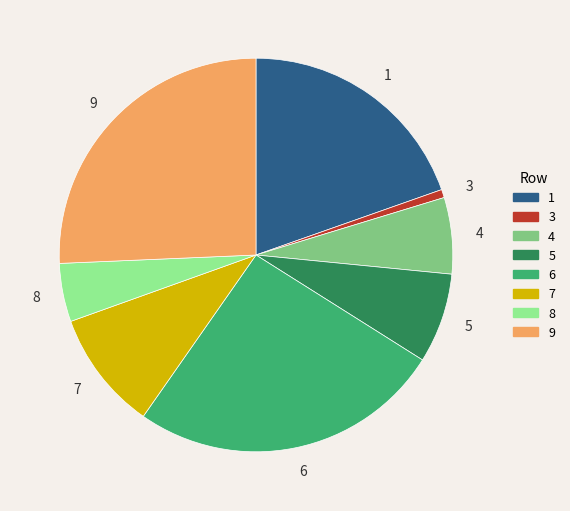

Which category has the smallest portion of the pie?

3